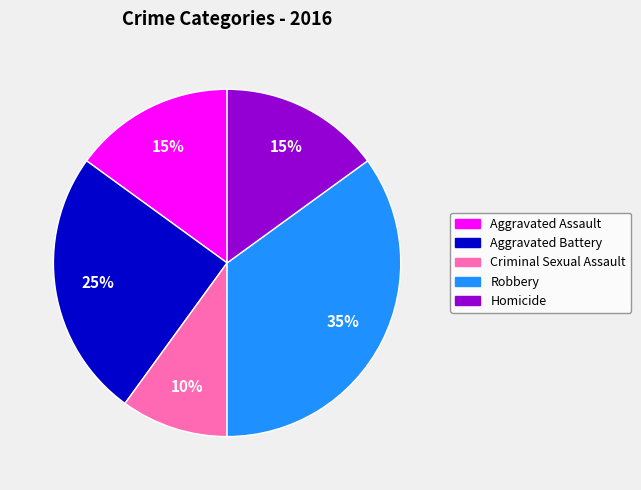

Is Homicide the majority of the pie?

No